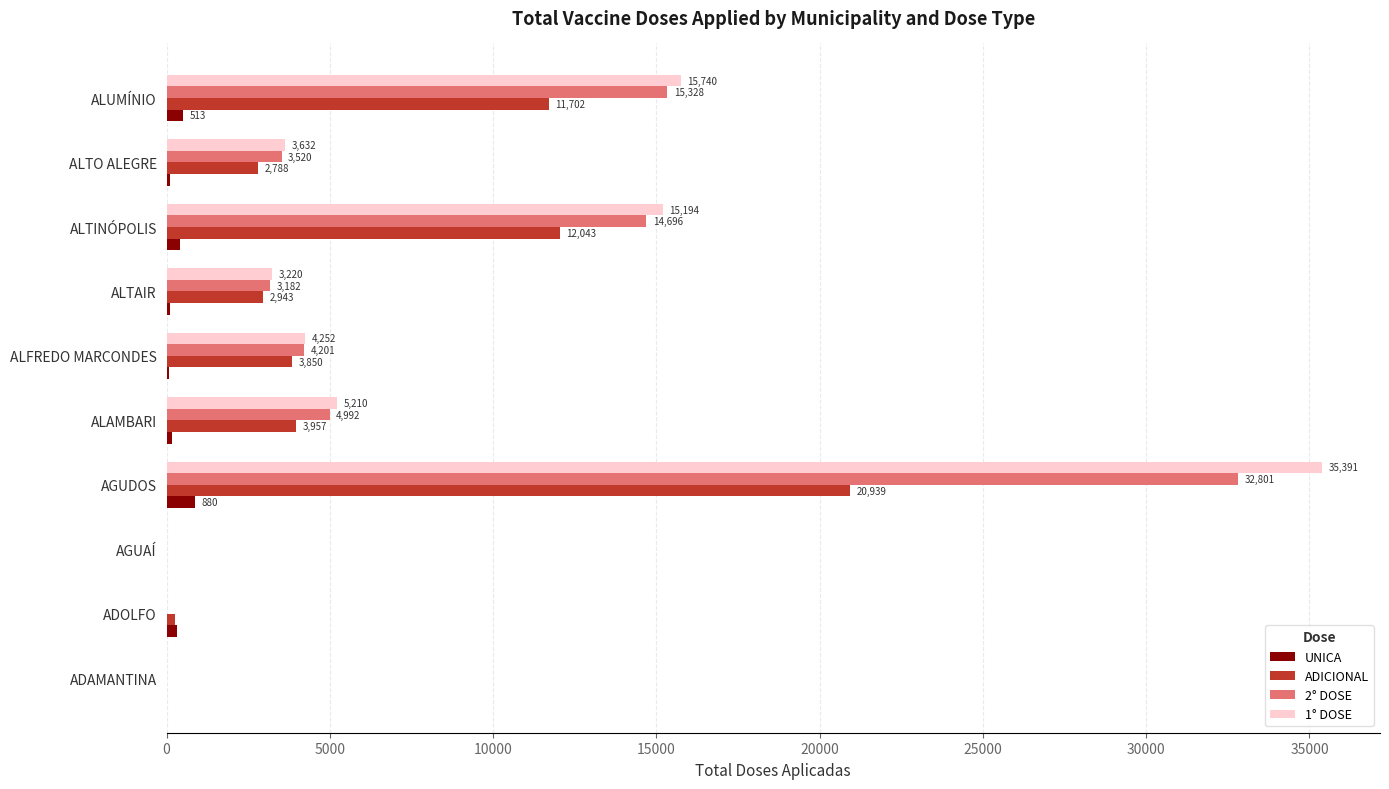

Is it true that ADICIONAL equals 4918 at AGUDOS?

False